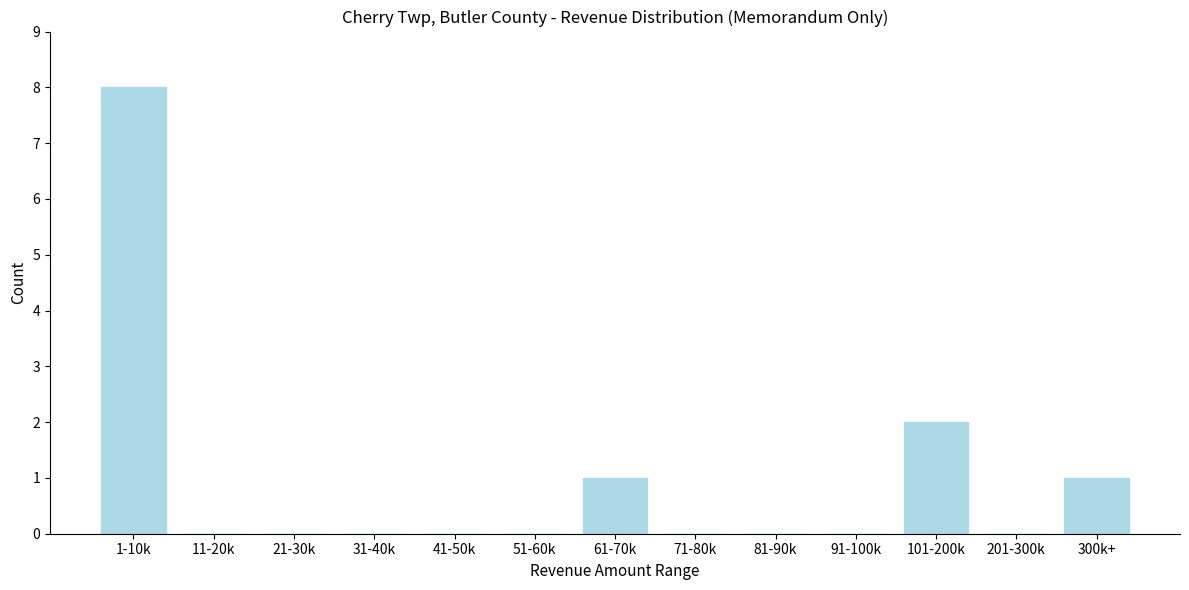

Reading right to left, list all the values displayed in this chart.

300k+=1	201-300k=0	101-200k=2	91-100k=0	81-90k=0	71-80k=0	61-70k=1	51-60k=0	41-50k=0	31-40k=0	21-30k=0	11-20k=0	1-10k=8